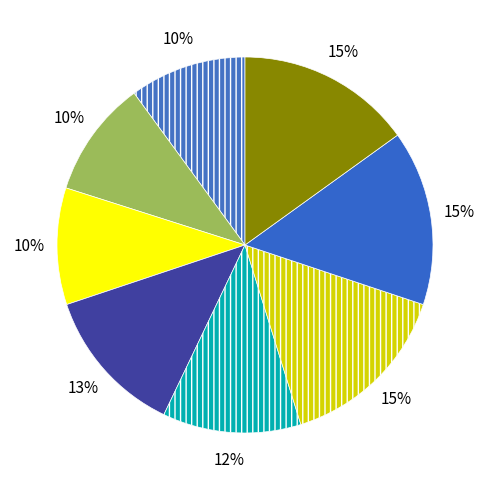

How many segments does this pie chart have?

8